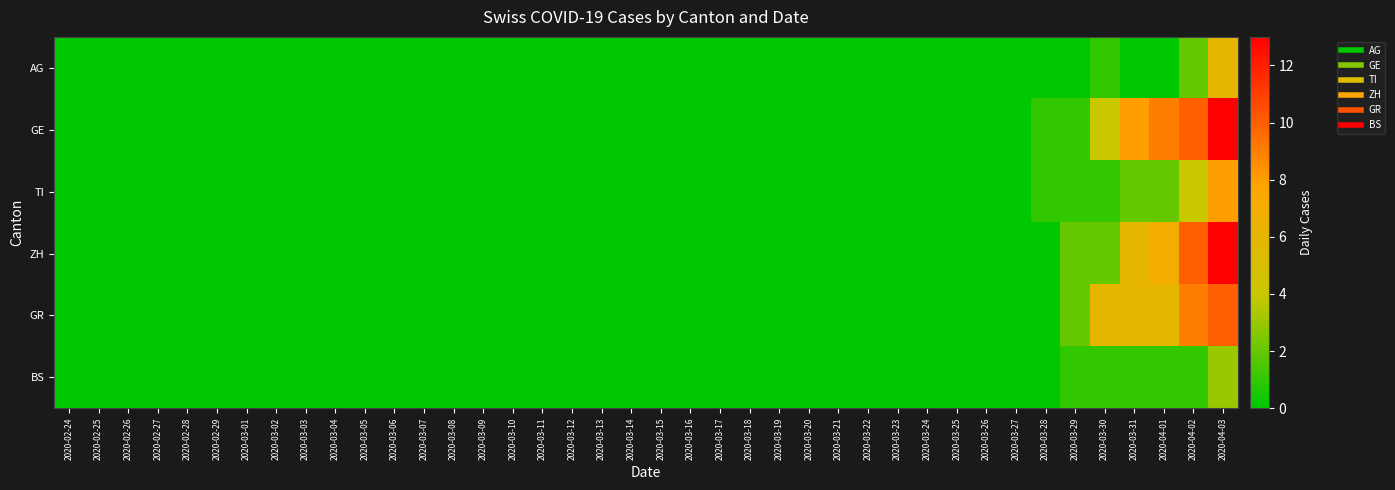

Rank the series by their maximum value, from lowest to highest.

BS, AG, TI, GR, GE, ZH